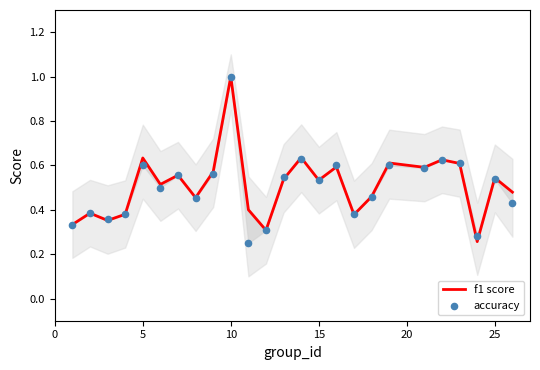

Which series reaches the maximum Y coordinate?

f1 score